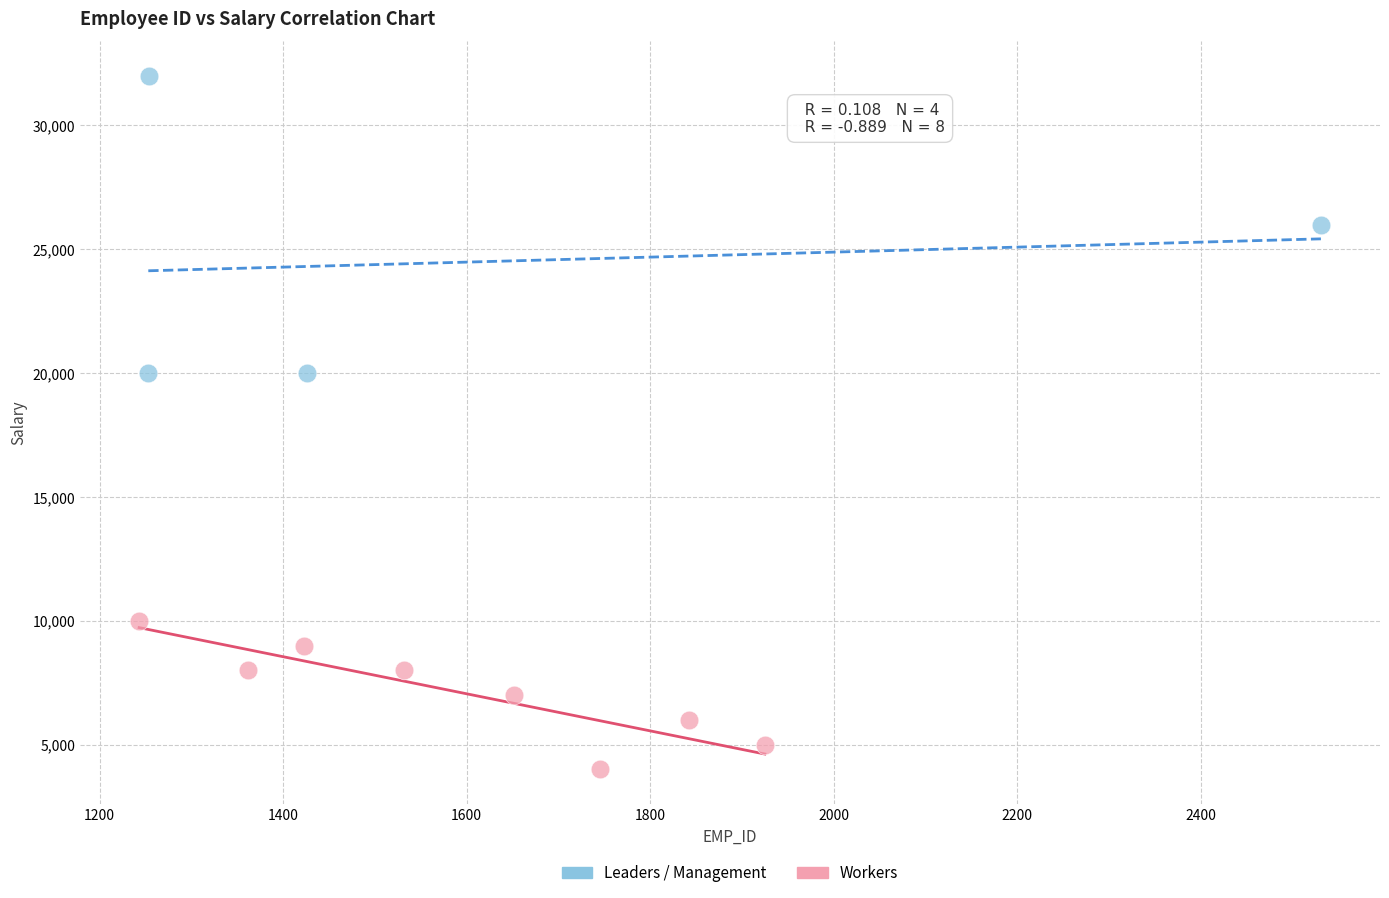

Which series has the widest spread of Y values?

Leaders / Management